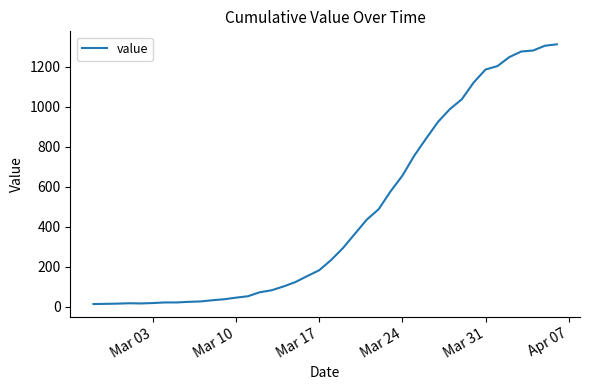

What is the minimum value shown in the chart?

13